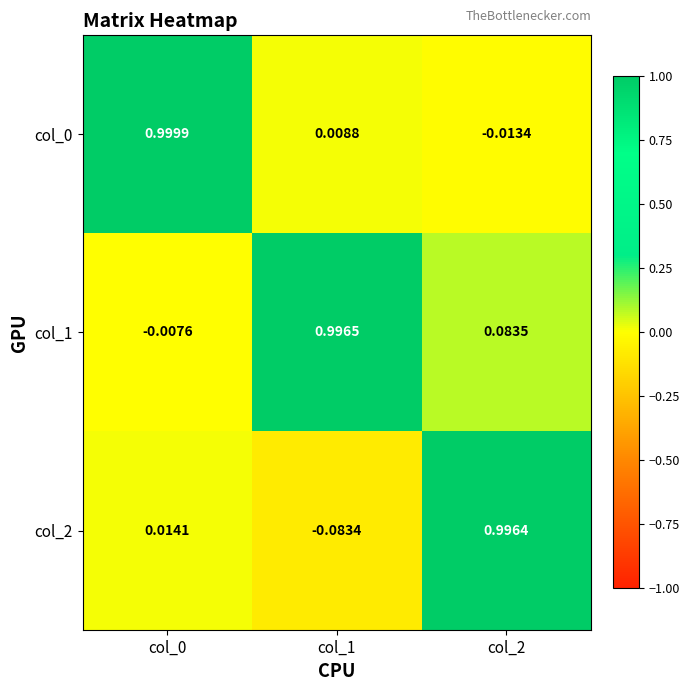

How many data points in col_0 are less than 0?

1